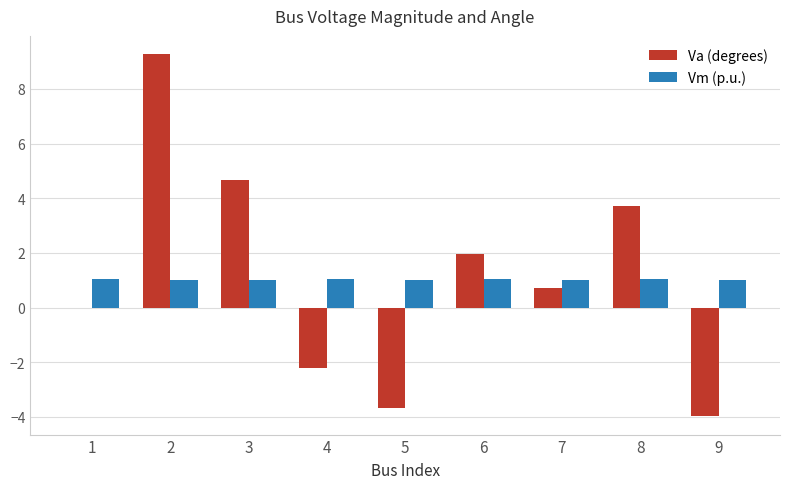

What are all the series names shown in the legend?

Va (degrees), Vm (p.u.)